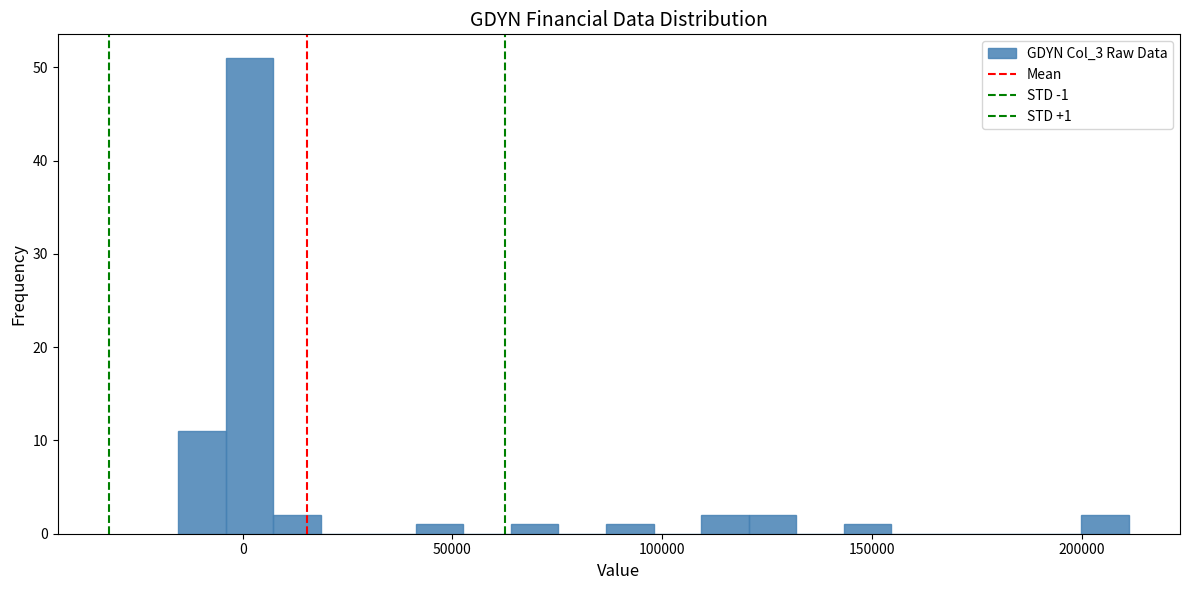

Around what value on the x-axis is the tallest bar? Give the approximate position of its centre, as read against the axis.

0